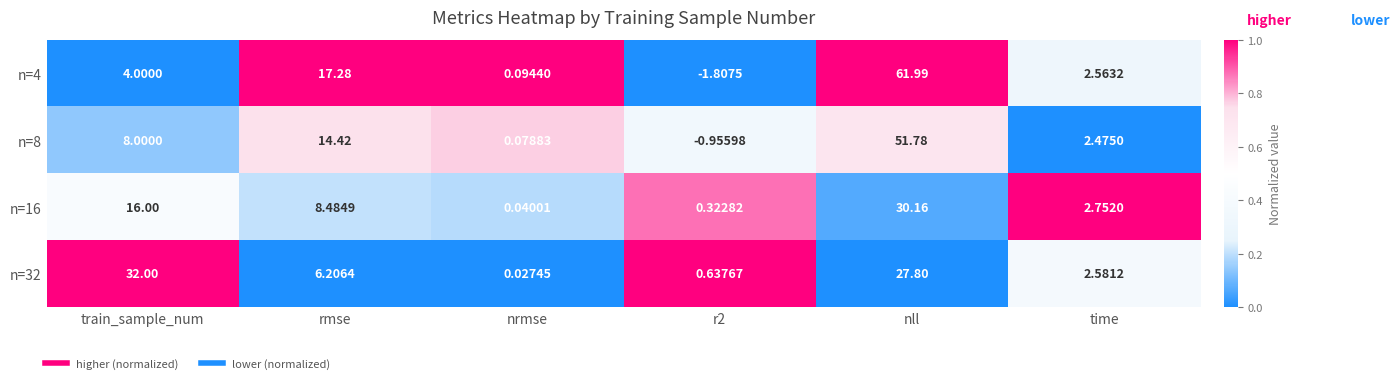

Is the value of n=8 at r2 greater than the value of n=32 at rmse?

No